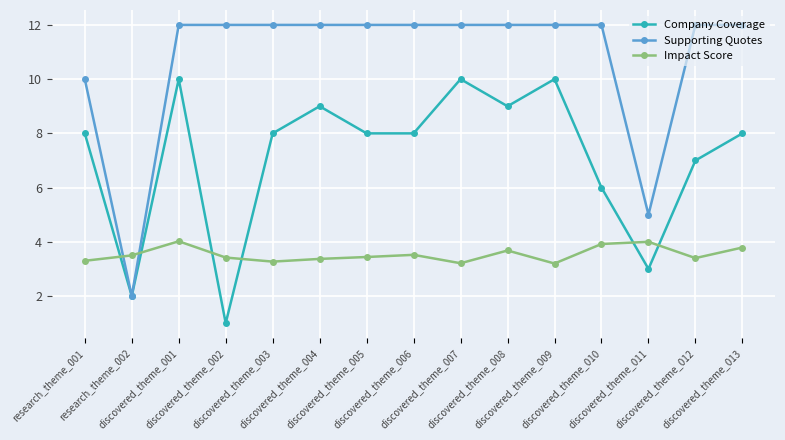

What is the smallest value displayed?

1.0